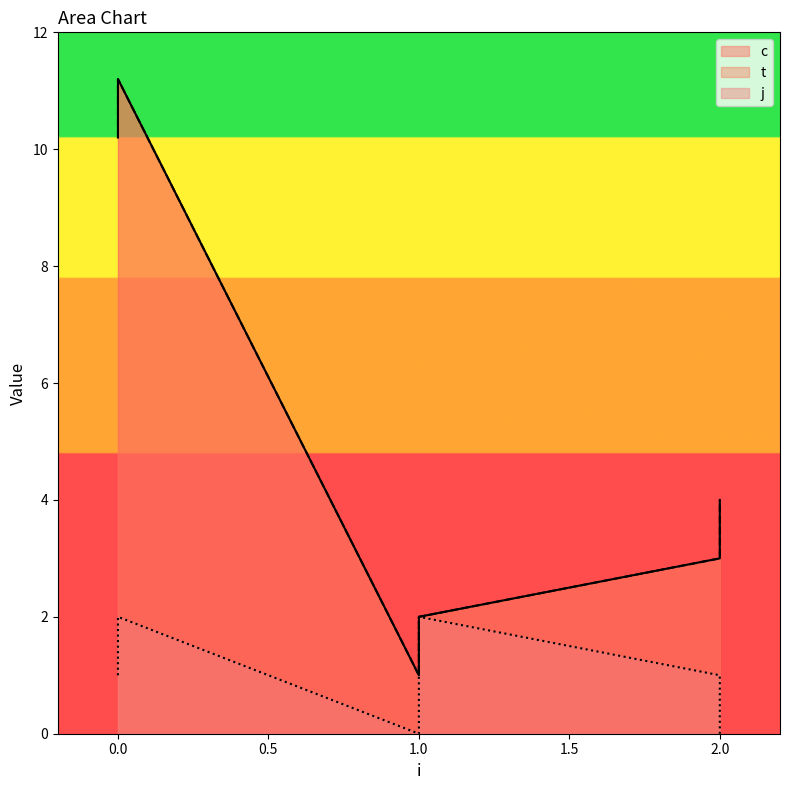

What is the difference between the second highest and second lowest values in the t series?

8.2